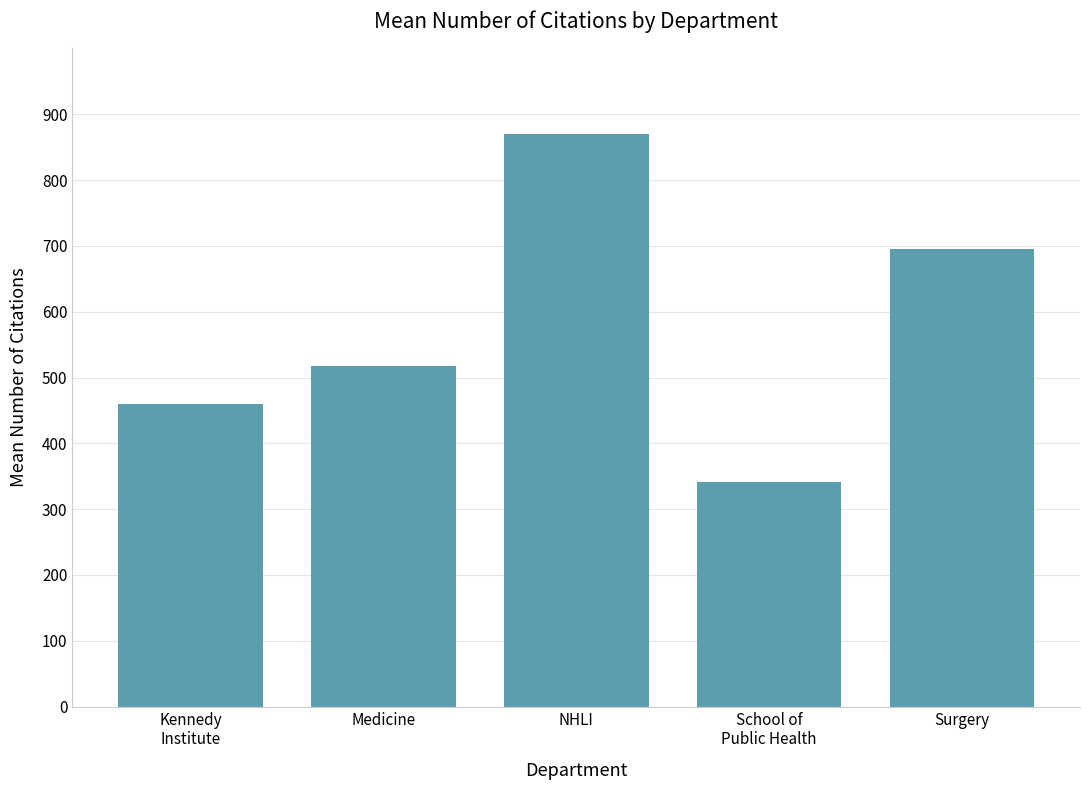

Between Surgery and Kennedy
Institute, which is larger?

Surgery